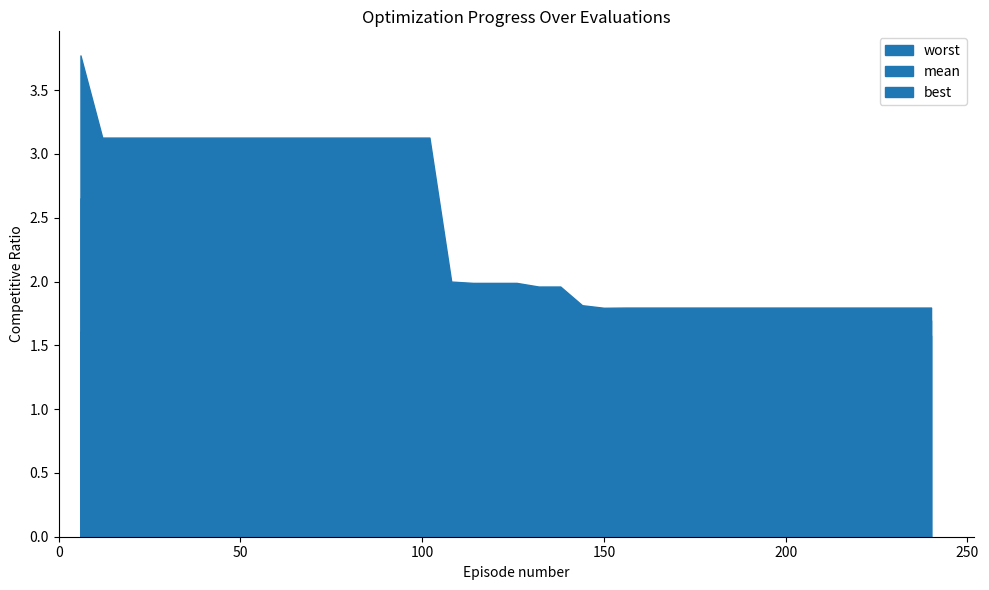

Rank the series by their maximum value, from highest to lowest.

worst, mean, best